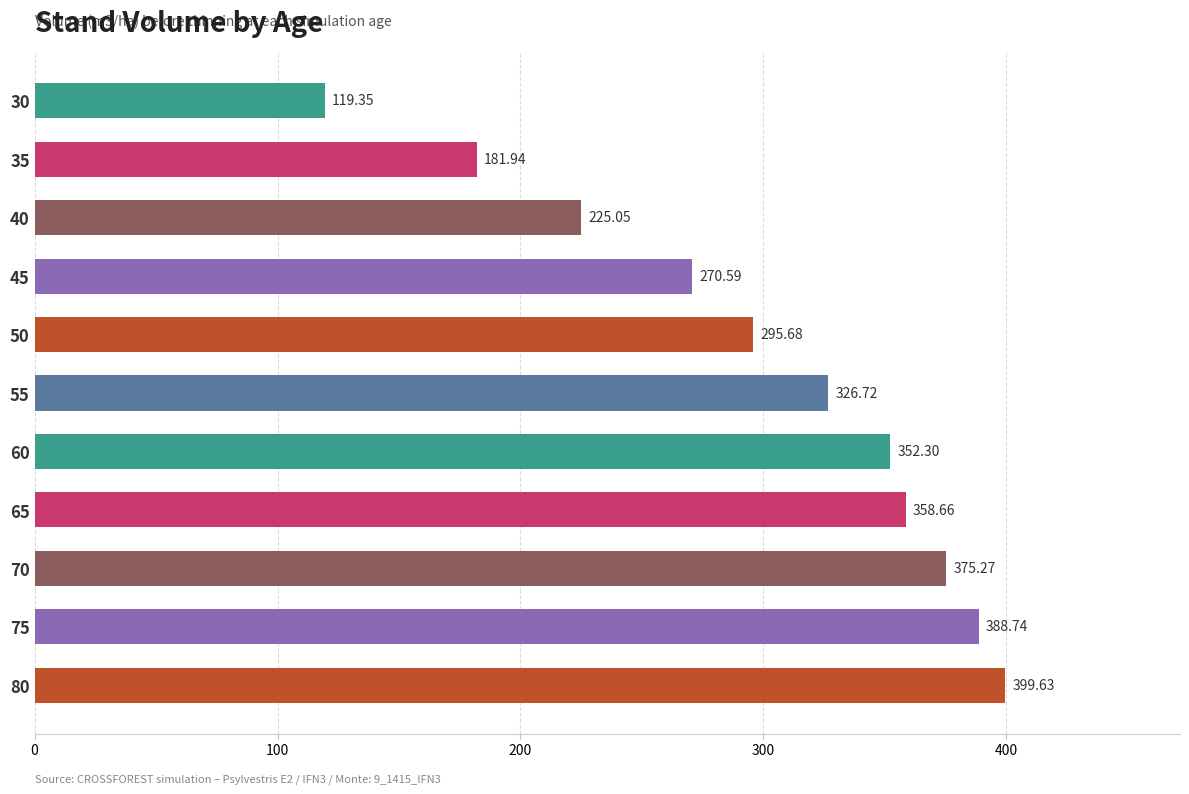

Count the number of categories in the chart.

11